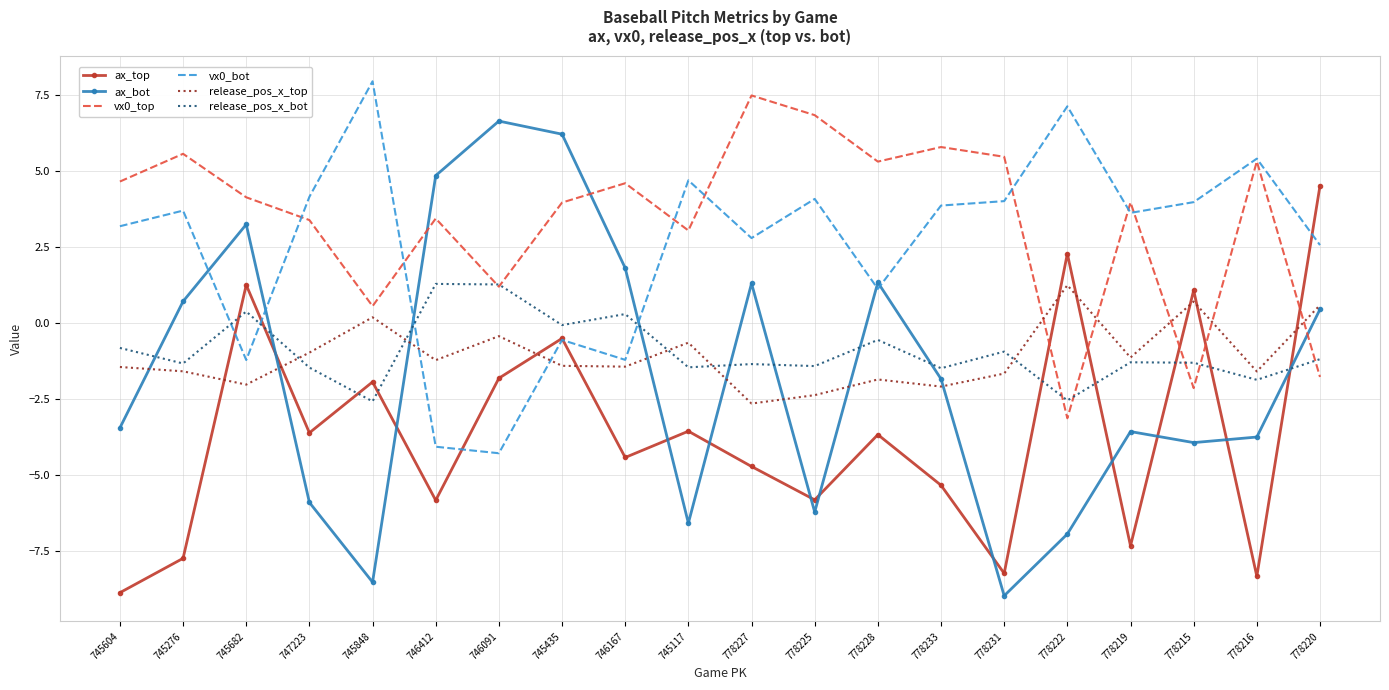

Is the value of release_pos_x_bot at 745848 greater than the value of ax_top at 747223?

Yes